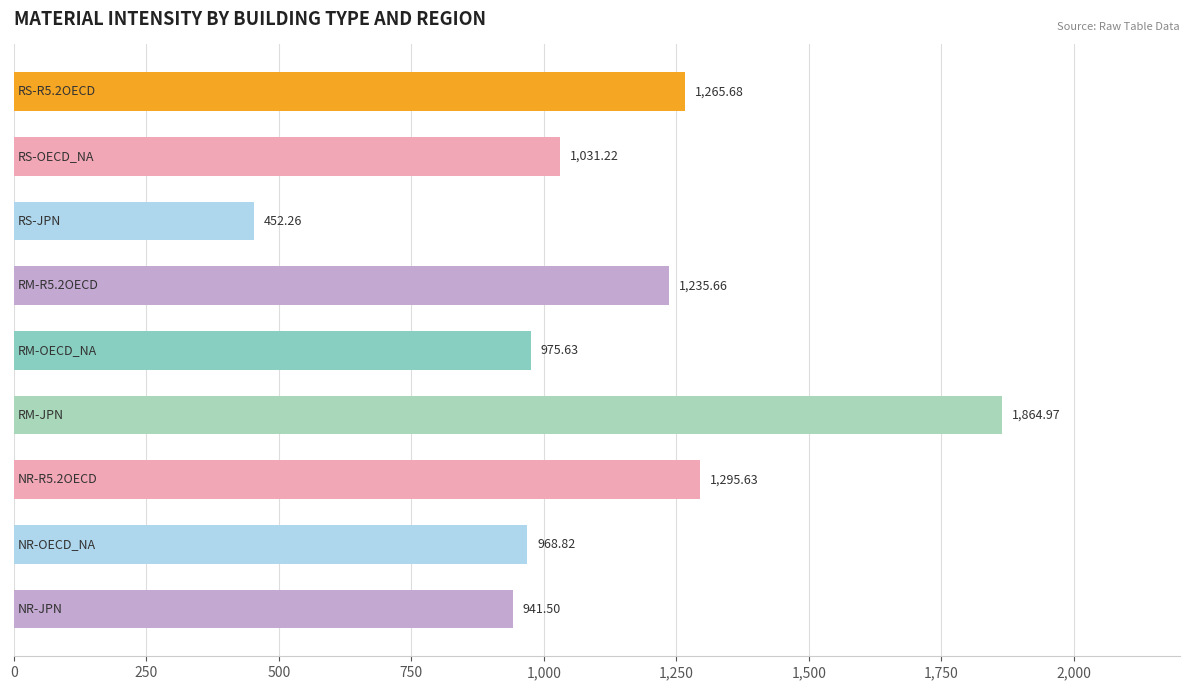

What is the smallest value displayed?

452.3